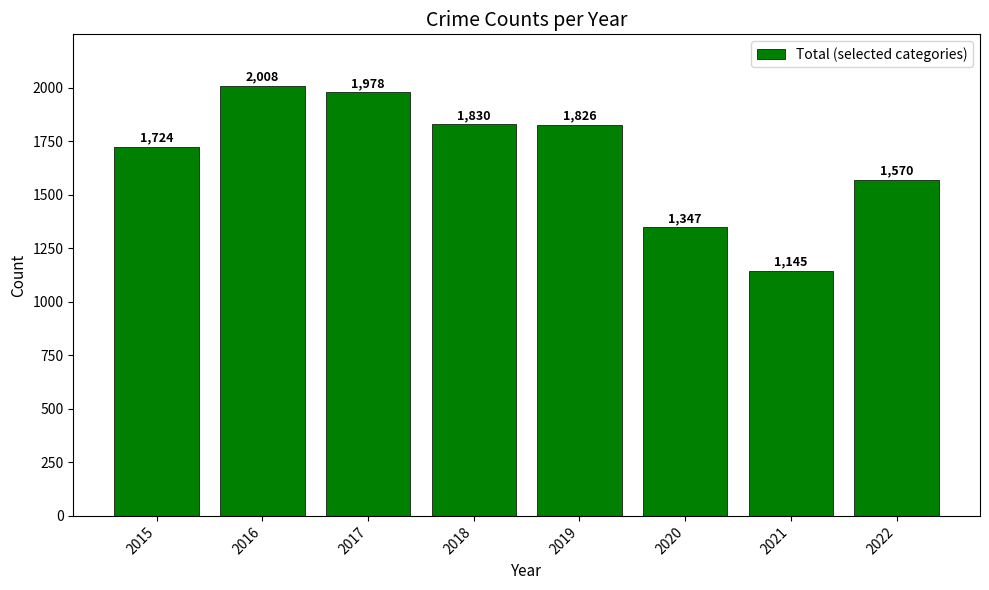

Count the number of categories in the chart.

8